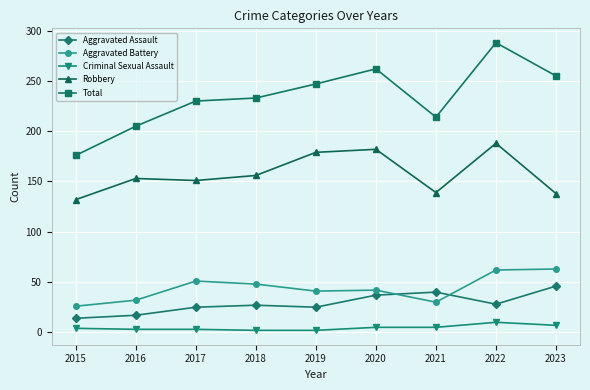

Rank the series by their maximum value, from highest to lowest.

Total, Robbery, Aggravated Battery, Aggravated Assault, Criminal Sexual Assault